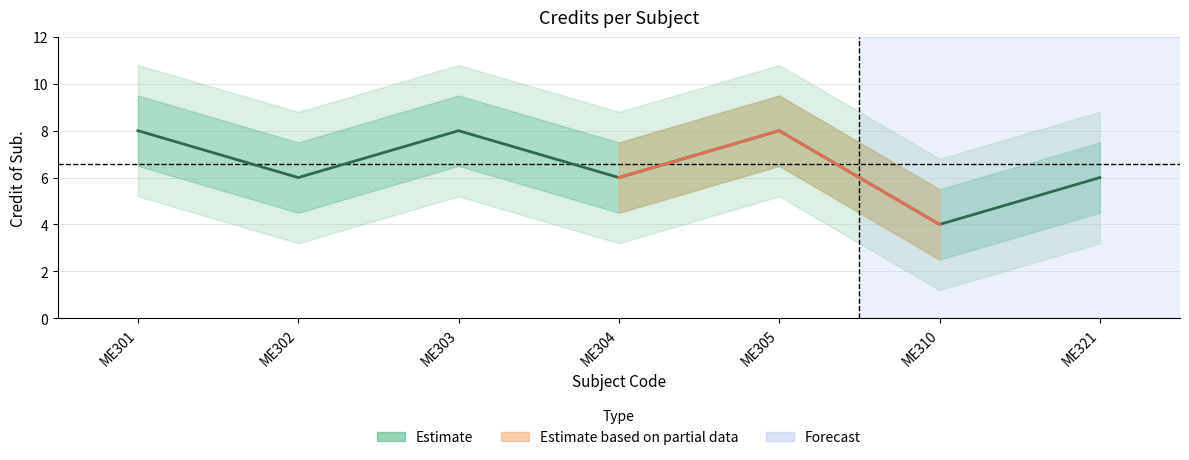

Count the number of categories in the chart.

7